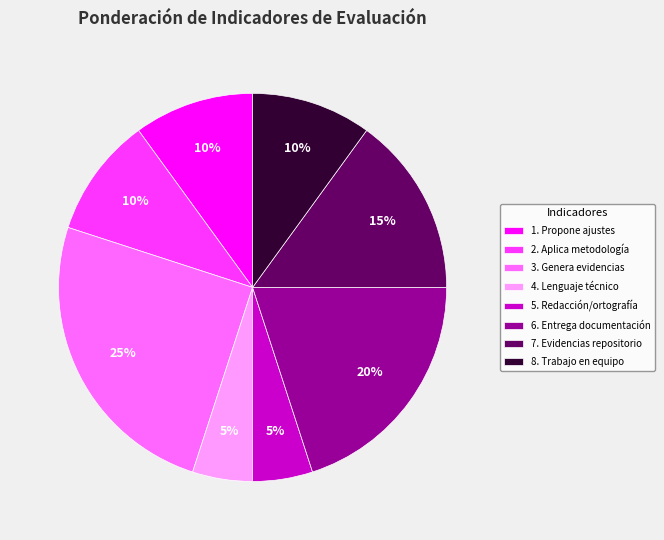

Is the sum of 4. Lenguaje técnico and 3. Genera evidencias greater than half?

No